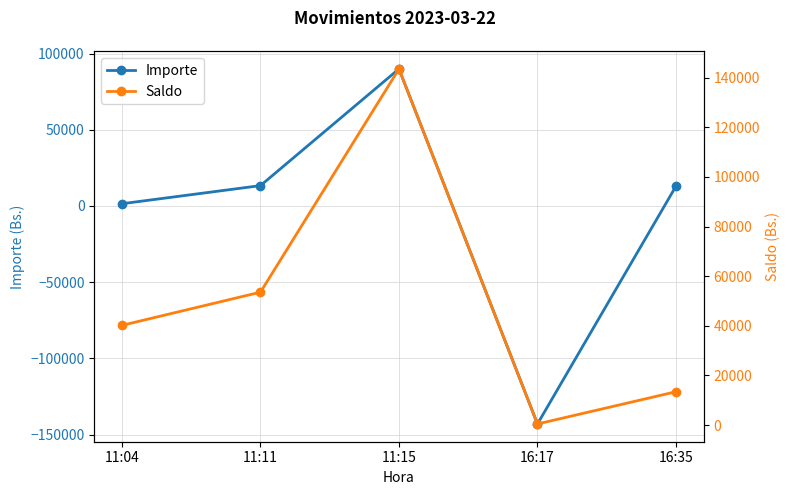

At which category is the sum across all series the highest?

11:15